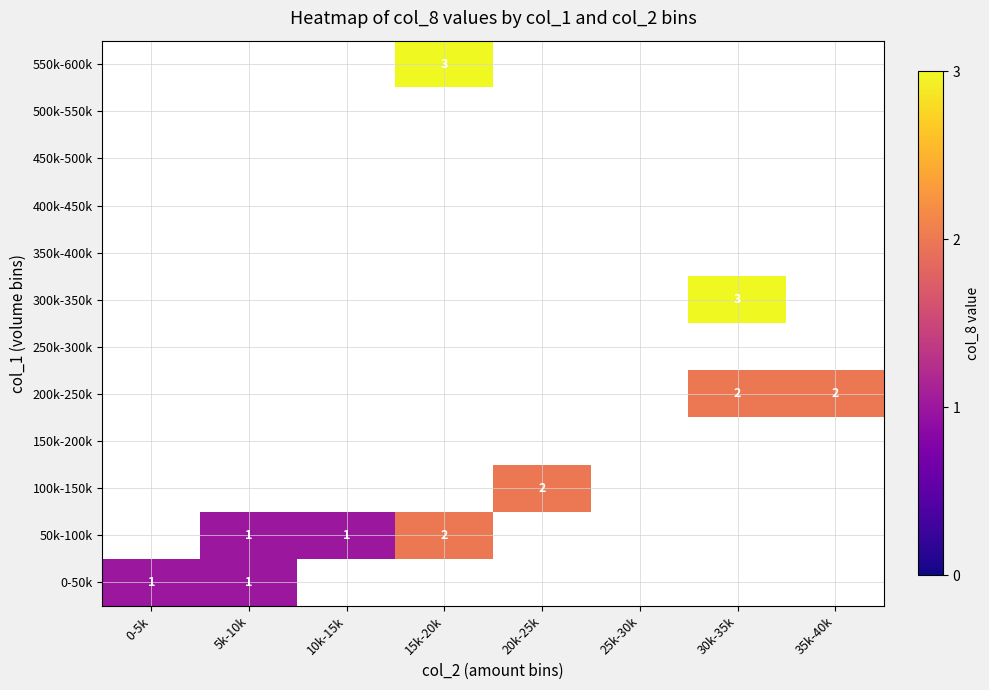

Which category has the highest value across all series?

30k-35k